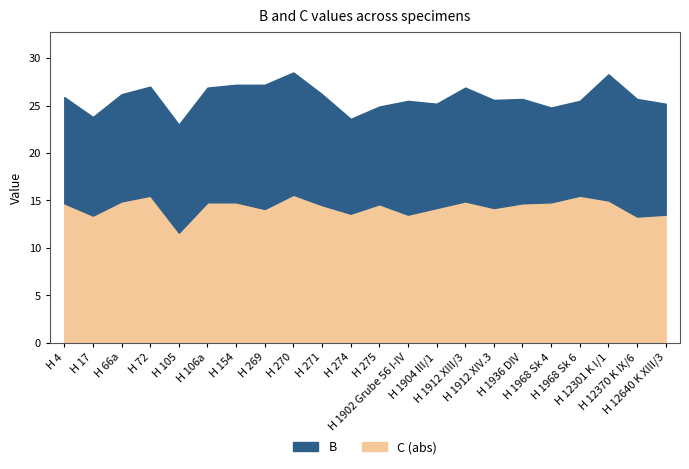

Rank the series by their maximum value, from highest to lowest.

B, C